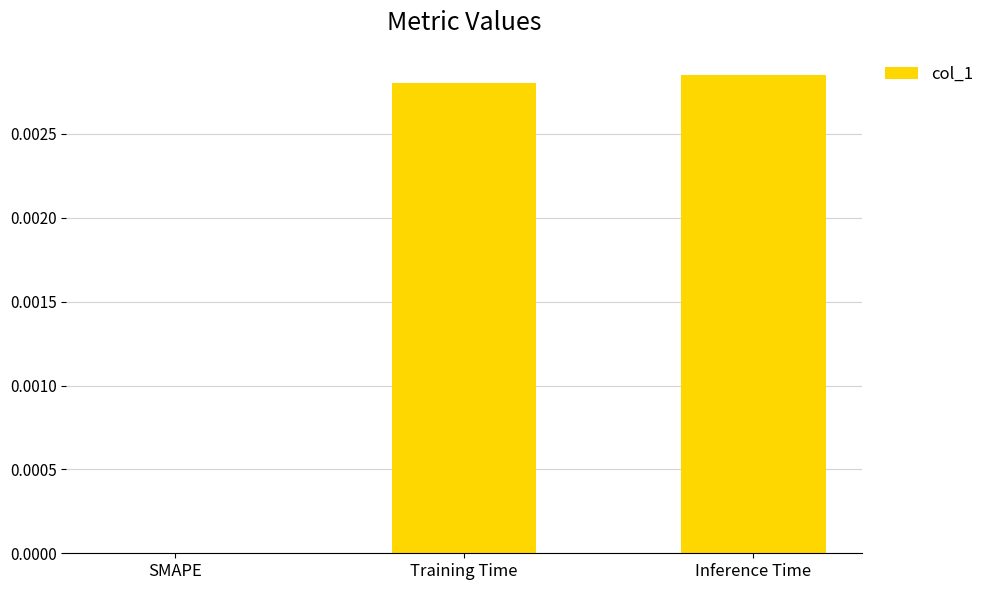

The chart shows a value of 0.0 at SMAPE. True or false?

True